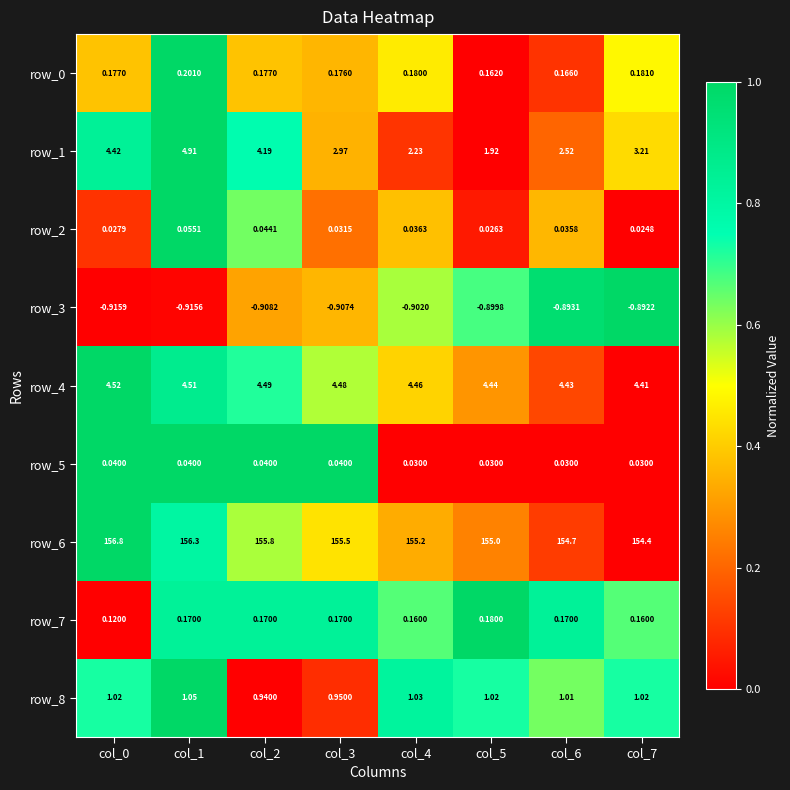

At which label does row_3 reach its peak?

col_7